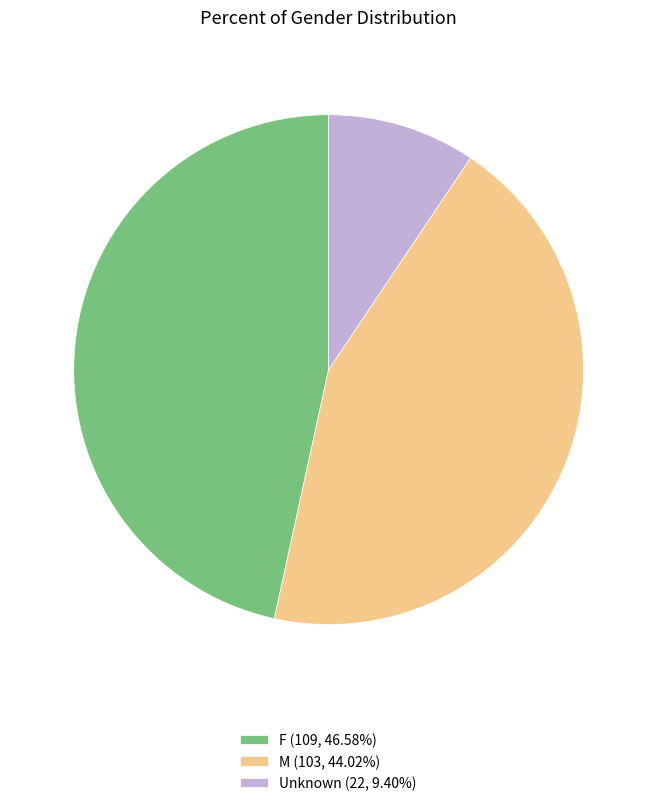

What is the ratio of the value at M (103, 44.02%) to the value at Unknown (22, 9.40%)?

4.7